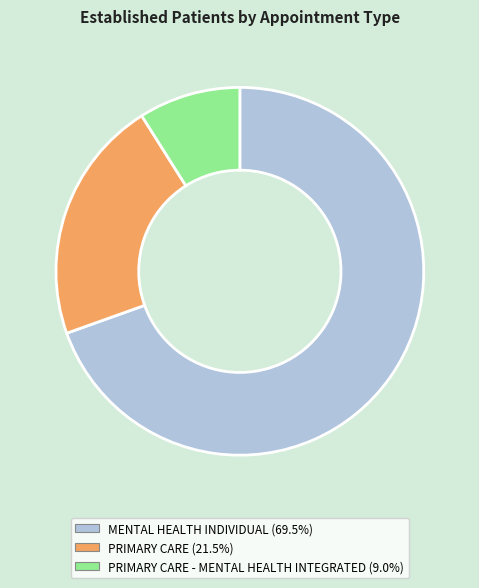

Does any single category account for the majority?

Yes